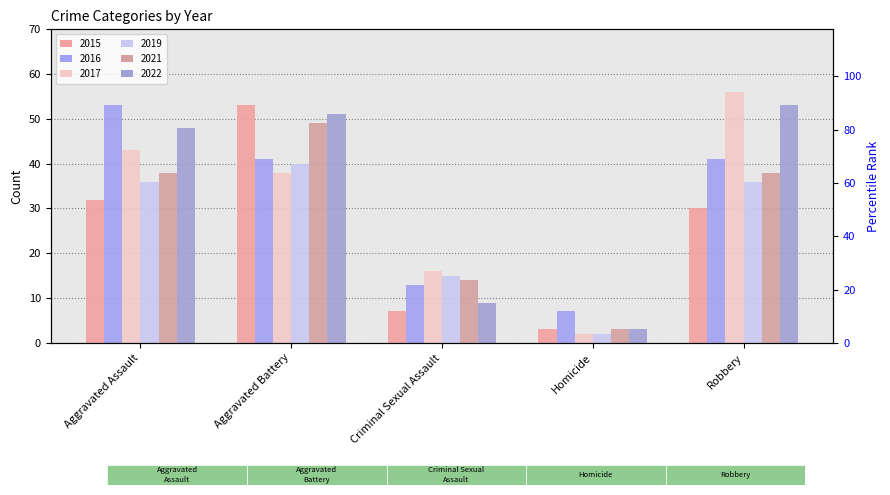

At which label does 2021 first exceed 38?

Aggravated Battery